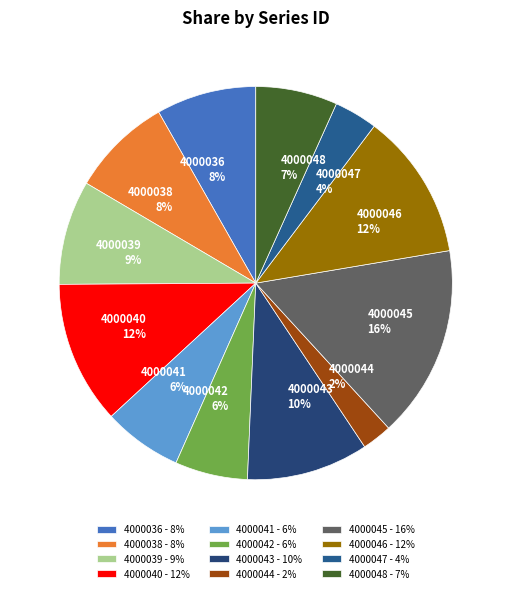

How many segments does this pie chart have?

12